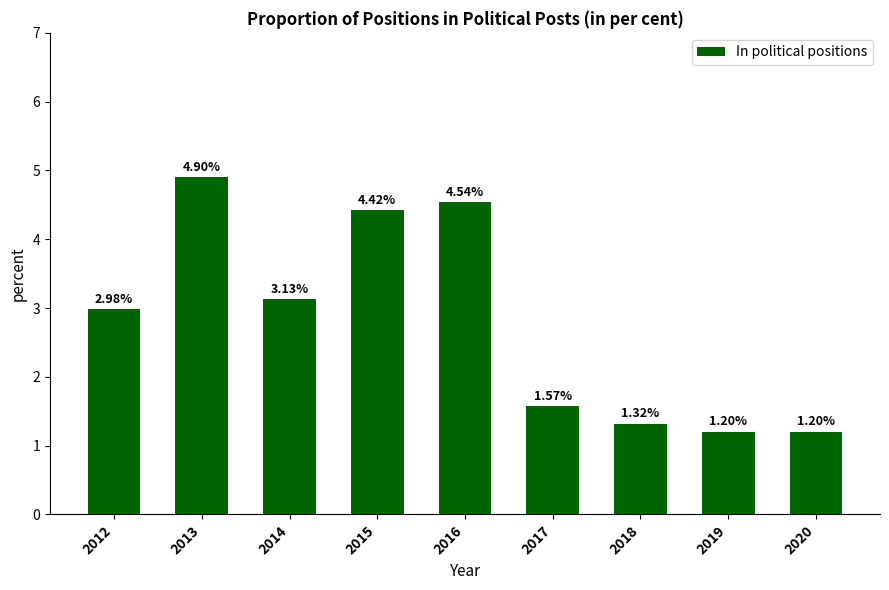

How many data points are less than 2?

4